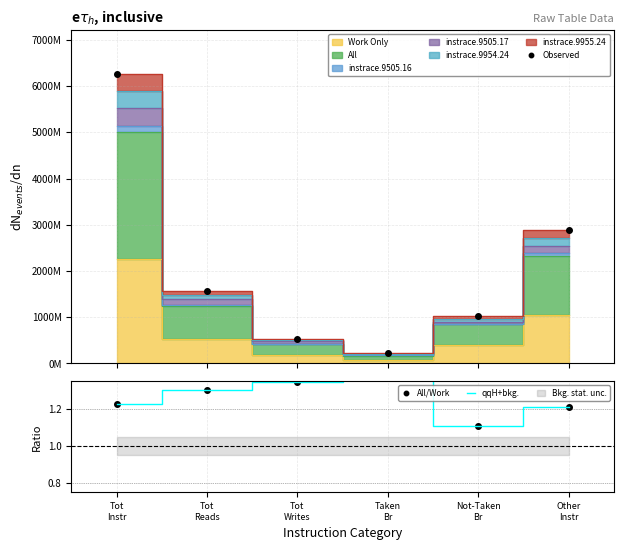

Rank the series at Taken
Br from highest to lowest value.

Observed, All/Work, qqH+bkg.